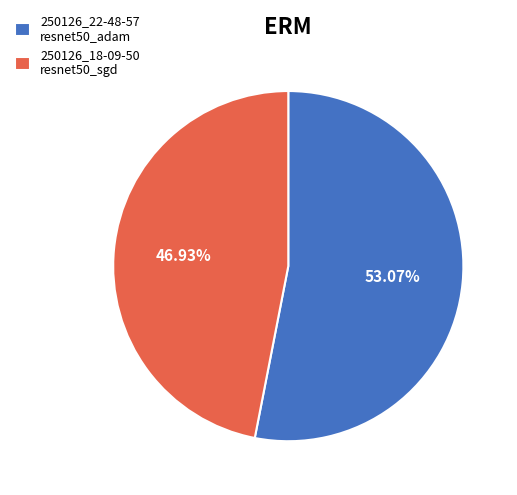

Count the number of slices in the pie.

2